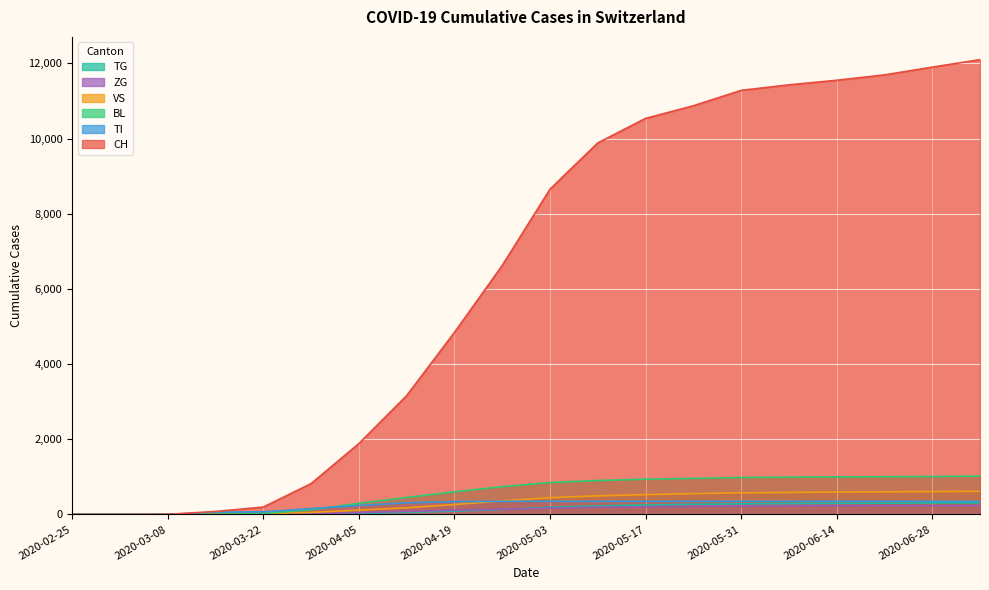

What is the spread (max minus min) of values at 2020-04-26?

6490